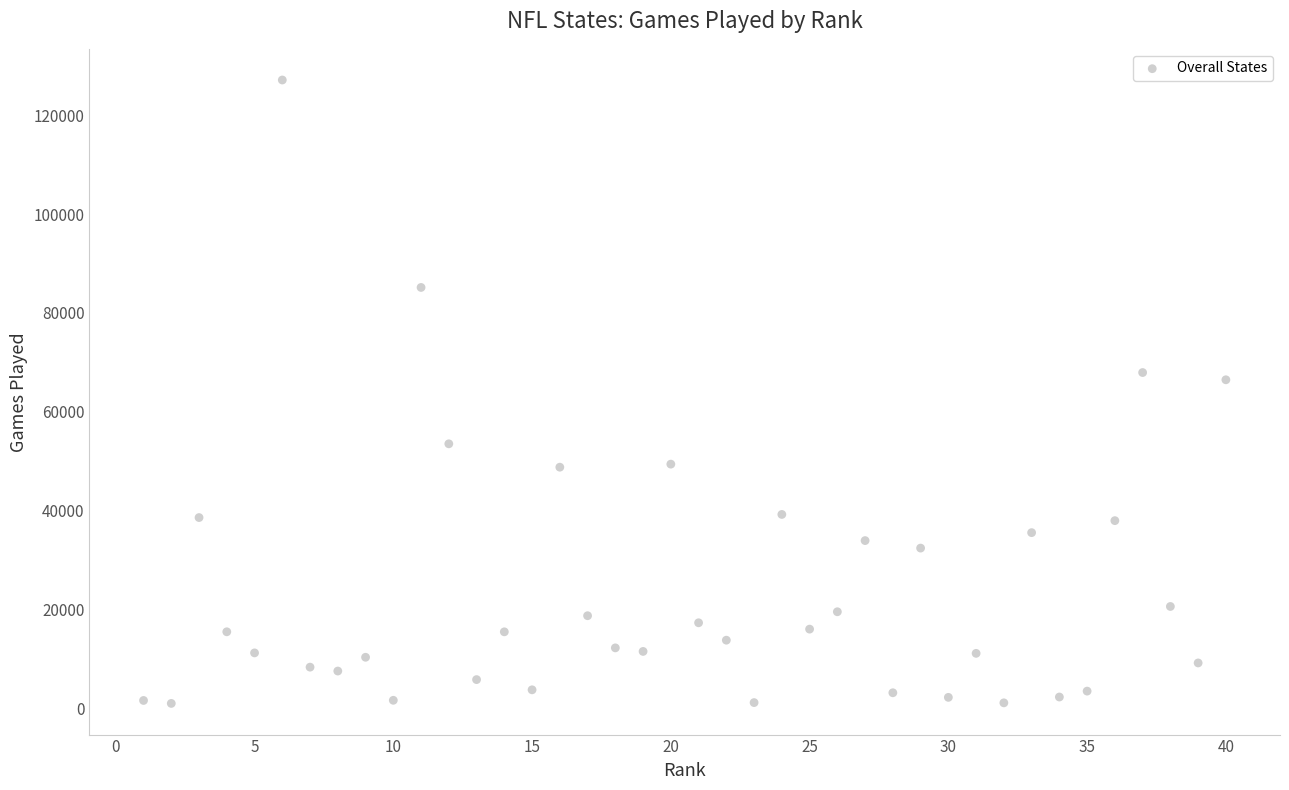

What Y value in the scatter plot is closest to 64059?

66475